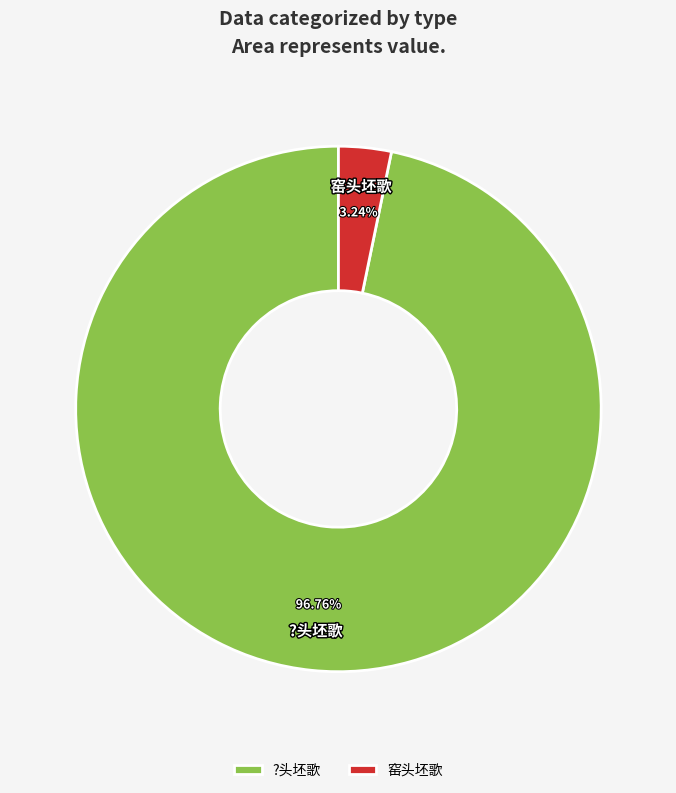

How many slices are in this pie chart?

2